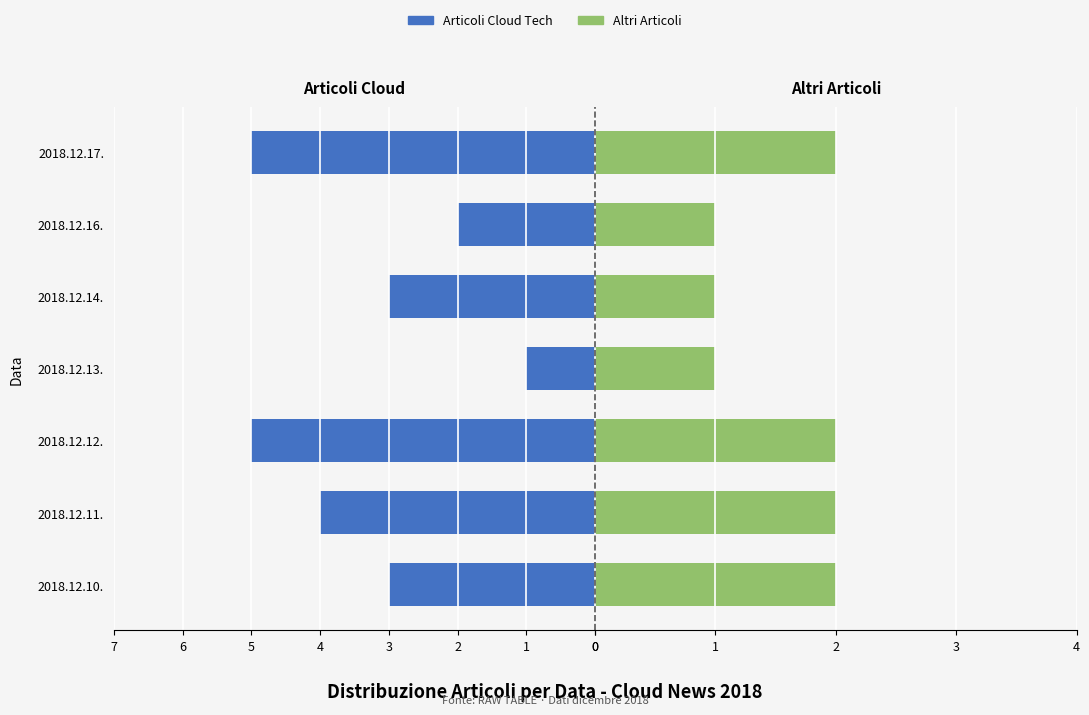

The Altri Articoli series shows 1 at 2018.12.16.. True or false?

False